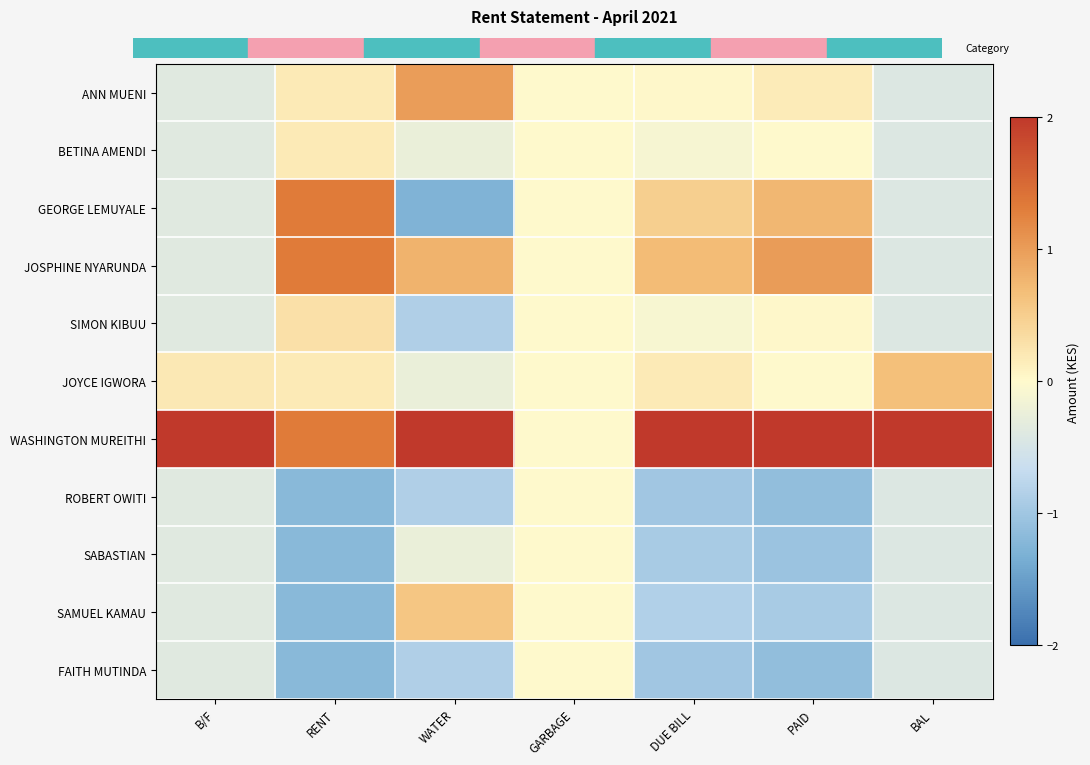

Reading left to right, transcribe all the data shown in this chart.

ANN MUENI: B/F=-0.4	RENT=0.2	WATER=1.0	GARBAGE=0.0	DUE BILL=0.0	PAID=0.2	BAL=-0.4
BETINA AMENDI: B/F=-0.4	RENT=0.2	WATER=-0.2	GARBAGE=0.0	DUE BILL=-0.1	PAID=0.0	BAL=-0.4
GEORGE LEMUYALE: B/F=-0.4	RENT=1.3	WATER=-1.3	GARBAGE=0.0	DUE BILL=0.5	PAID=0.7	BAL=-0.4
JOSPHINE NYARUNDA: B/F=-0.4	RENT=1.3	WATER=0.8	GARBAGE=0.0	DUE BILL=0.7	PAID=1.0	BAL=-0.4
SIMON KIBUU: B/F=-0.4	RENT=0.3	WATER=-0.9	GARBAGE=0.0	DUE BILL=-0.1	PAID=0.0	BAL=-0.4
JOYCE IGWORA: B/F=0.2	RENT=0.2	WATER=-0.2	GARBAGE=0.0	DUE BILL=0.2	PAID=0.0	BAL=0.7
WASHINGTON MUREITHI: B/F=3.1	RENT=1.3	WATER=2.2	GARBAGE=0.0	DUE BILL=2.6	PAID=2.2	BAL=3.0
ROBERT OWITI: B/F=-0.4	RENT=-1.2	WATER=-0.9	GARBAGE=0.0	DUE BILL=-1.0	PAID=-1.1	BAL=-0.4
SABASTIAN: B/F=-0.4	RENT=-1.2	WATER=-0.2	GARBAGE=0.0	DUE BILL=-0.9	PAID=-1.0	BAL=-0.4
SAMUEL KAMAU: B/F=-0.4	RENT=-1.2	WATER=0.6	GARBAGE=0.0	DUE BILL=-0.9	PAID=-0.9	BAL=-0.4
FAITH MUTINDA: B/F=-0.4	RENT=-1.2	WATER=-0.9	GARBAGE=0.0	DUE BILL=-1.0	PAID=-1.1	BAL=-0.4